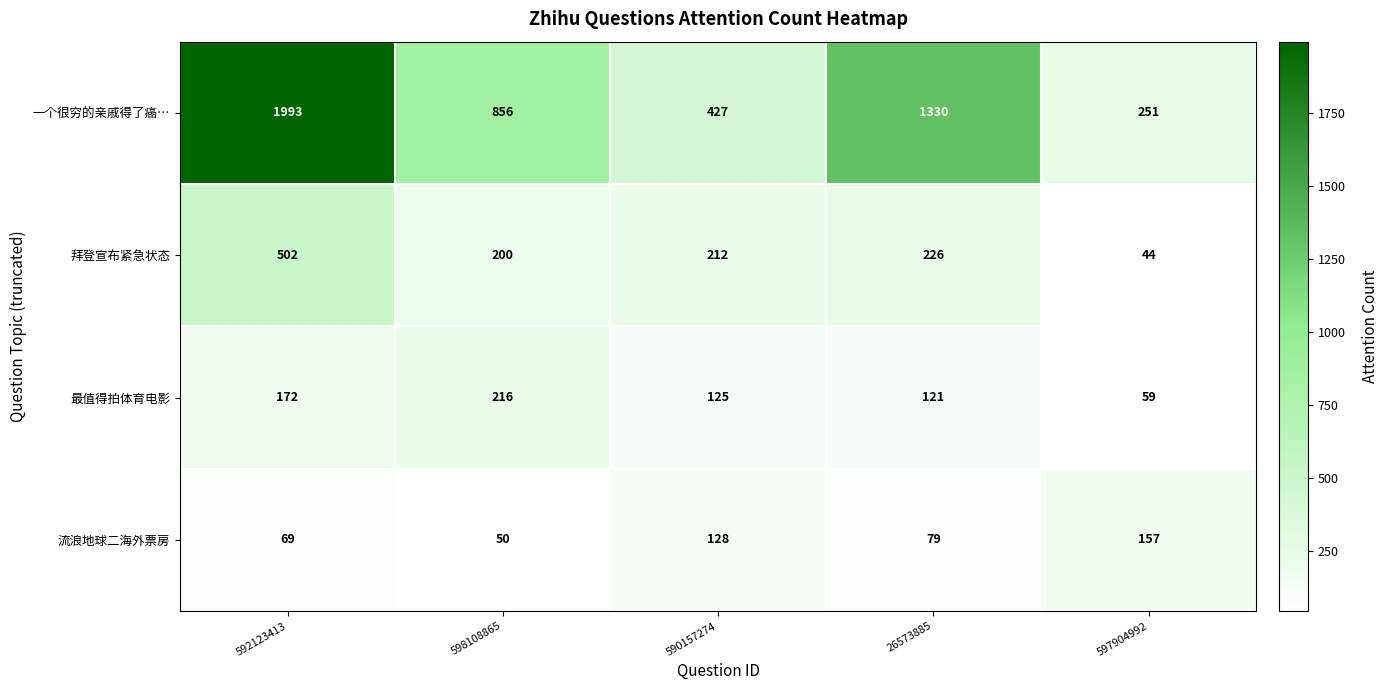

Reading right to left, list all the values displayed in this chart.

一个很穷的亲戚得了癌…: 597904992=251	26573885=1330	590157274=427	598108865=856	592123413=1993
拜登宣布紧急状态: 597904992=44	26573885=226	590157274=212	598108865=200	592123413=502
最值得拍体育电影: 597904992=59	26573885=121	590157274=125	598108865=216	592123413=172
流浪地球二海外票房: 597904992=157	26573885=79	590157274=128	598108865=50	592123413=69